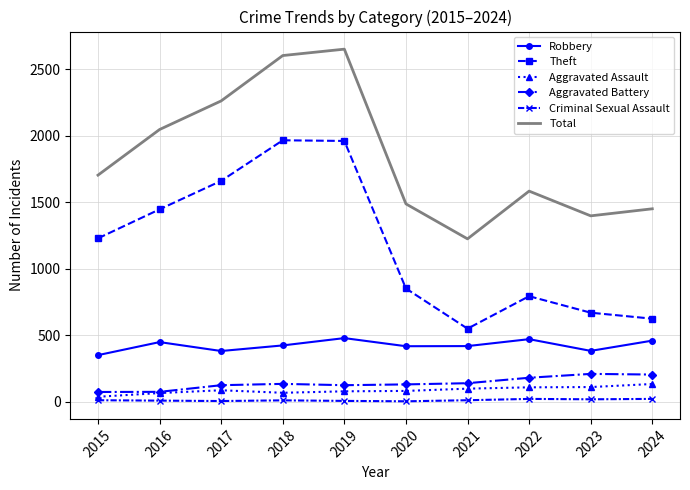

Where does the Robbery series first go above 423?

2016